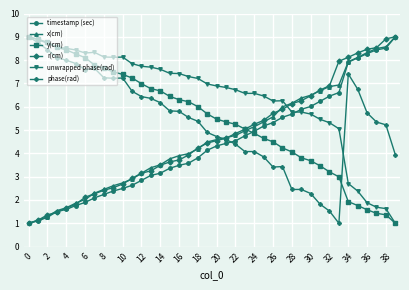

What is the minimum value for y(cm)?

1.0